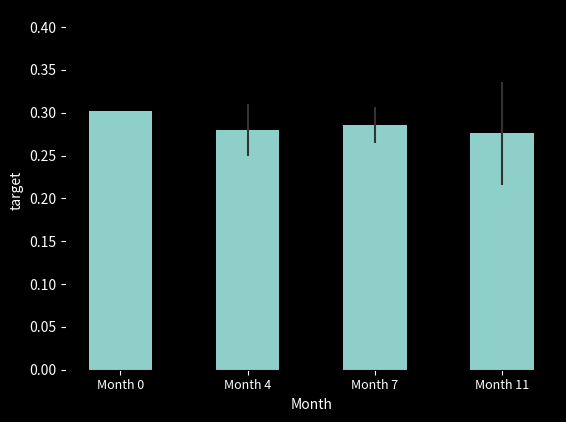

Rank the categories by value from lowest to highest.

Month 11, Month 4, Month 7, Month 0